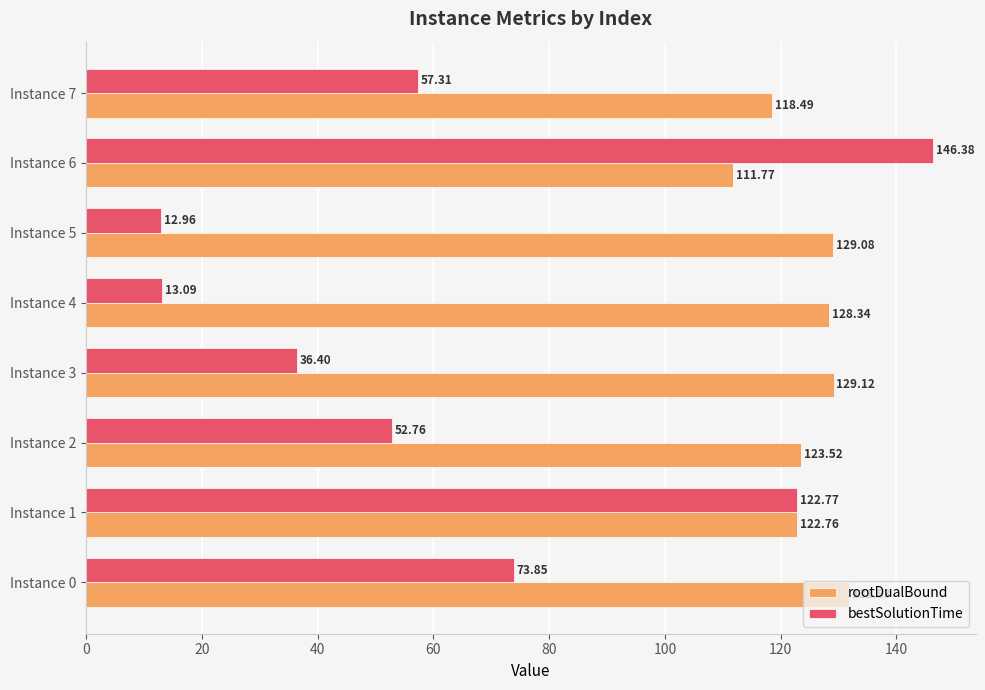

How many categories are shown in the chart?

8